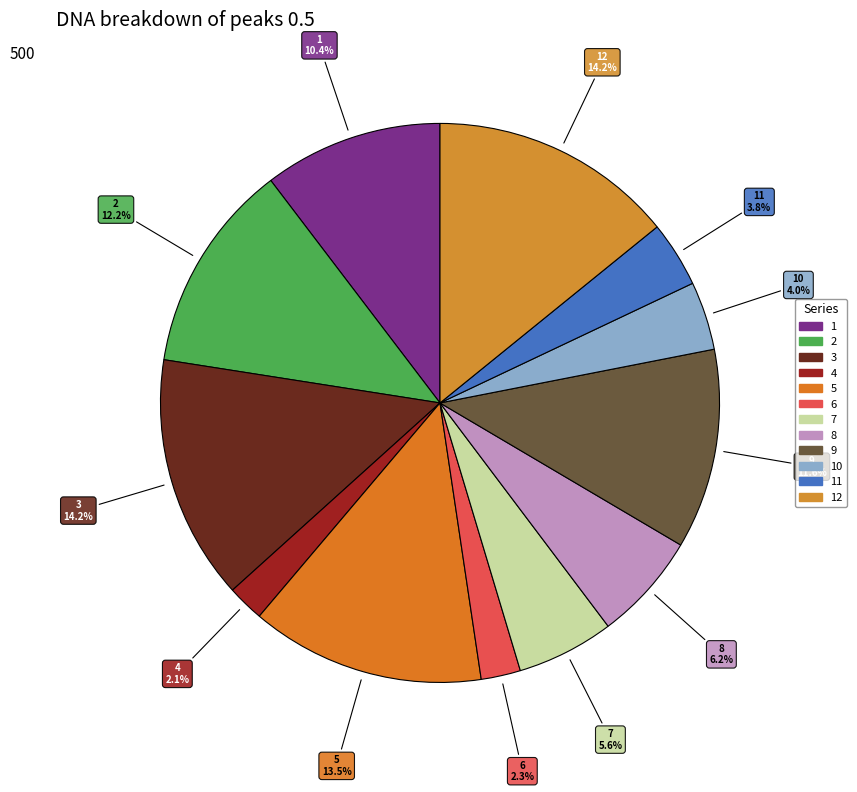

Rank the categories by value from highest to lowest.

3, 12, 5, 2, 9, 1, 8, 7, 10, 11, 6, 4